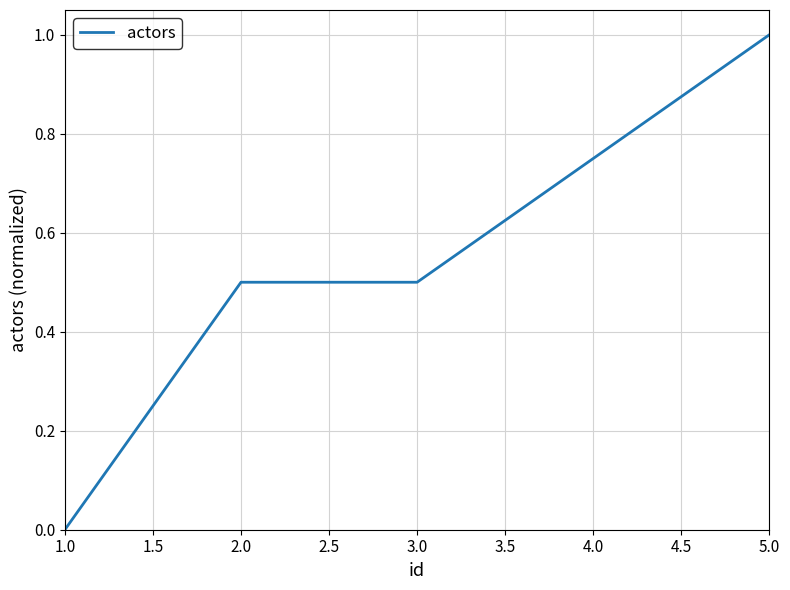

Read the value at 3.0.

0.5